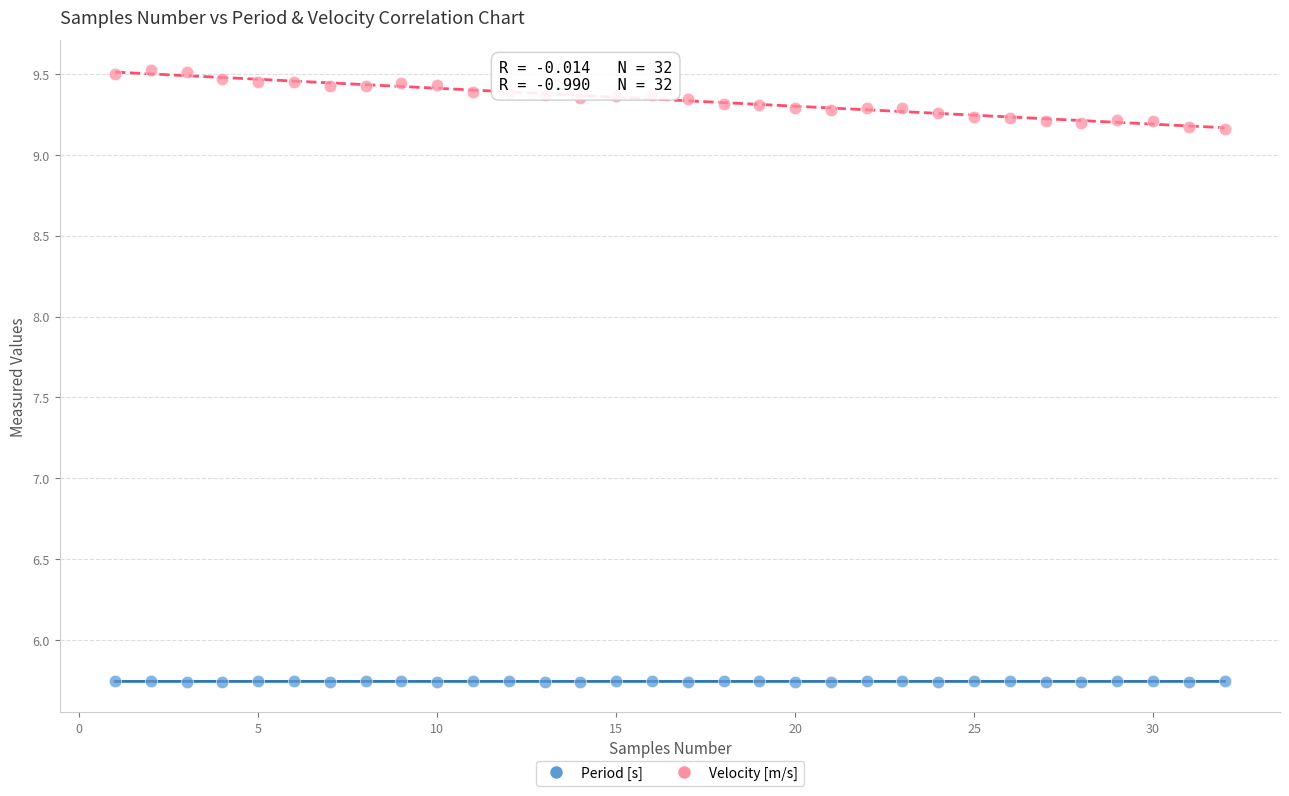

Which series contains the lowest Y value?

Period [s]